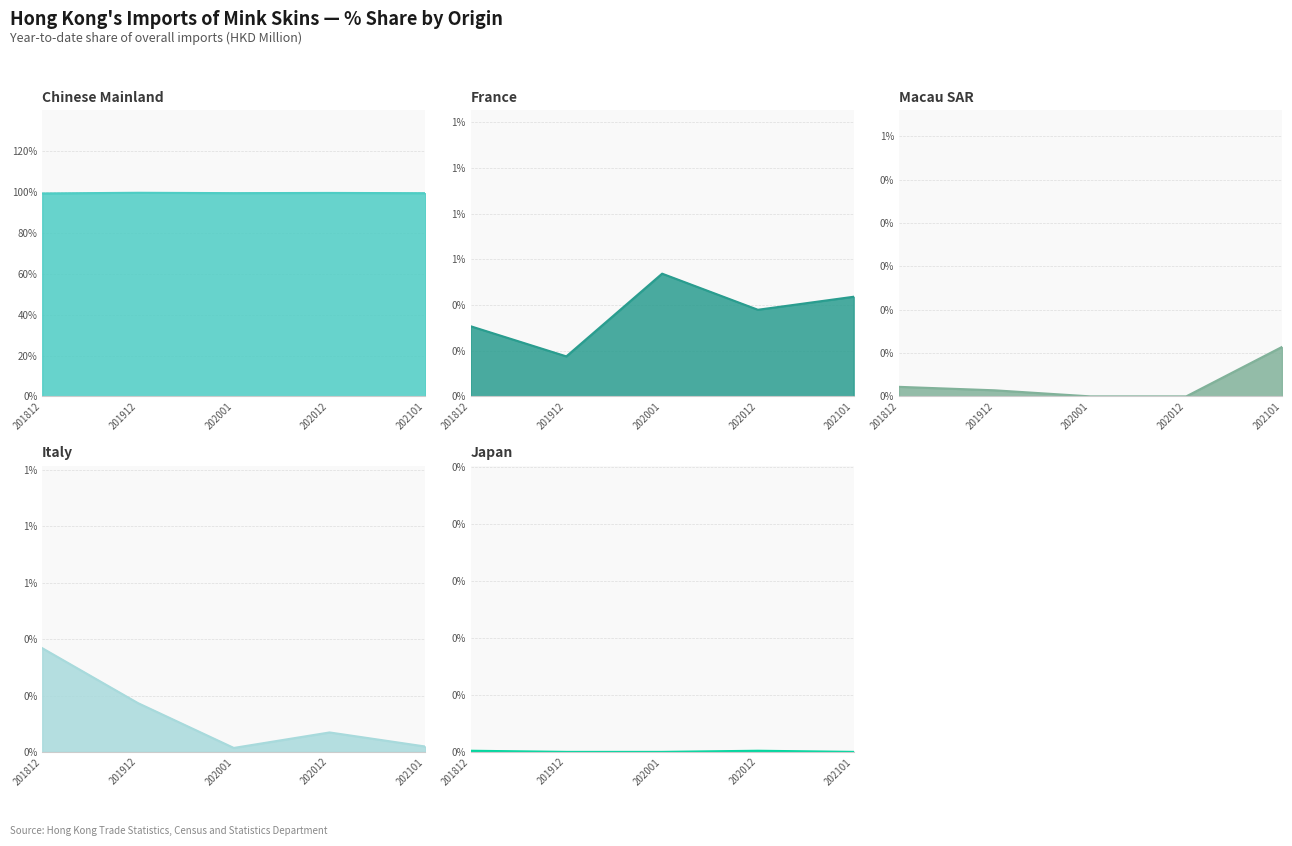

Does the chart display data point markers on the line(s)?

No